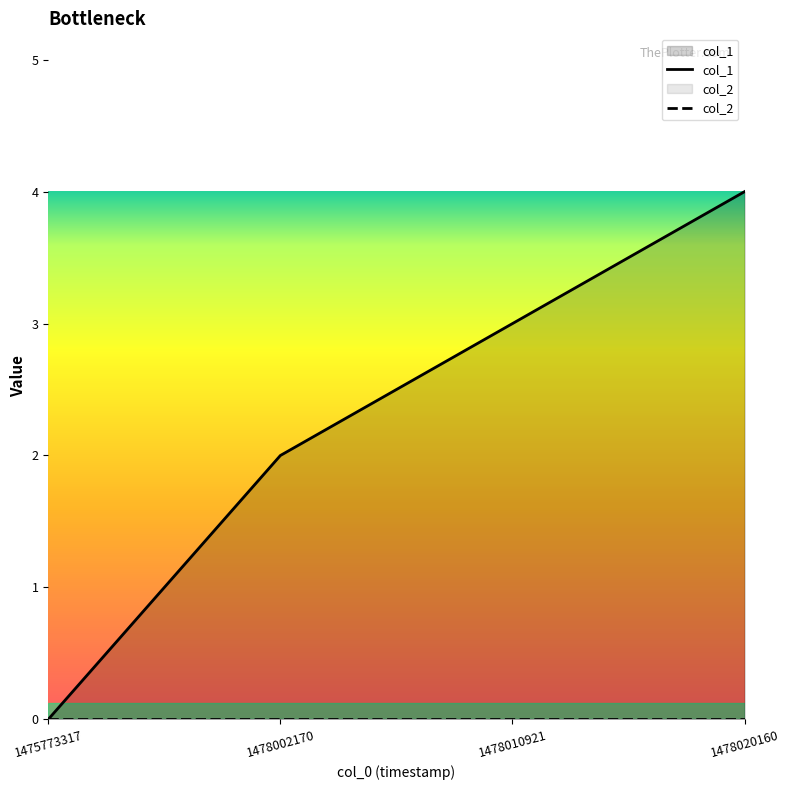

True or false: the data shows 2 at 1475773317.

False